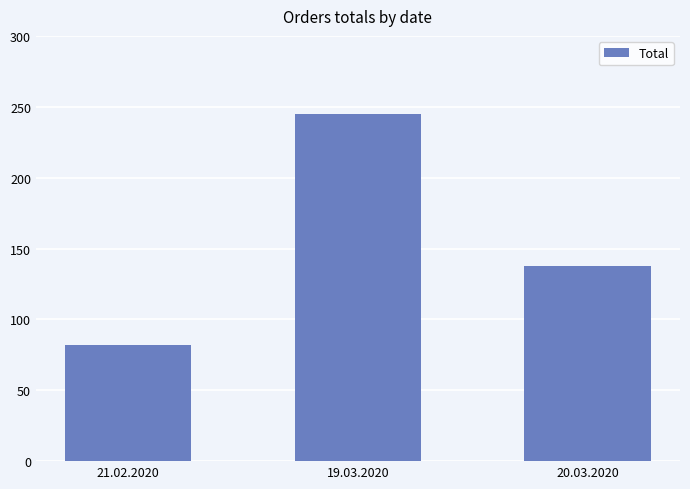

Where does the data first go above 138?

19.03.2020